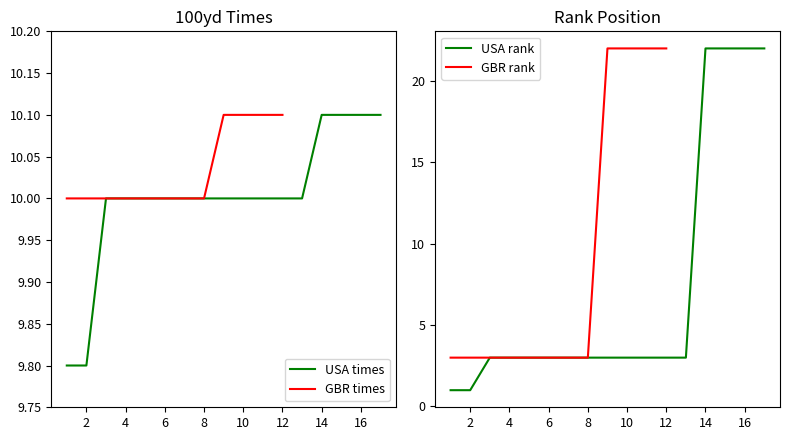

Is it true that GBR times equals 10.1 at 12?

True